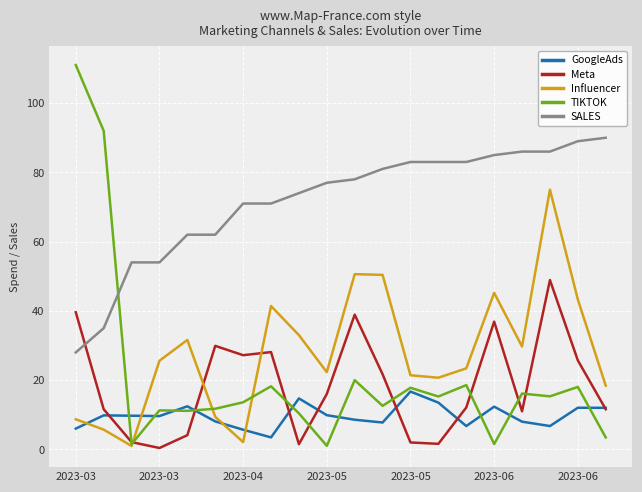

What is the lowest value of the GoogleAds series?

3.5